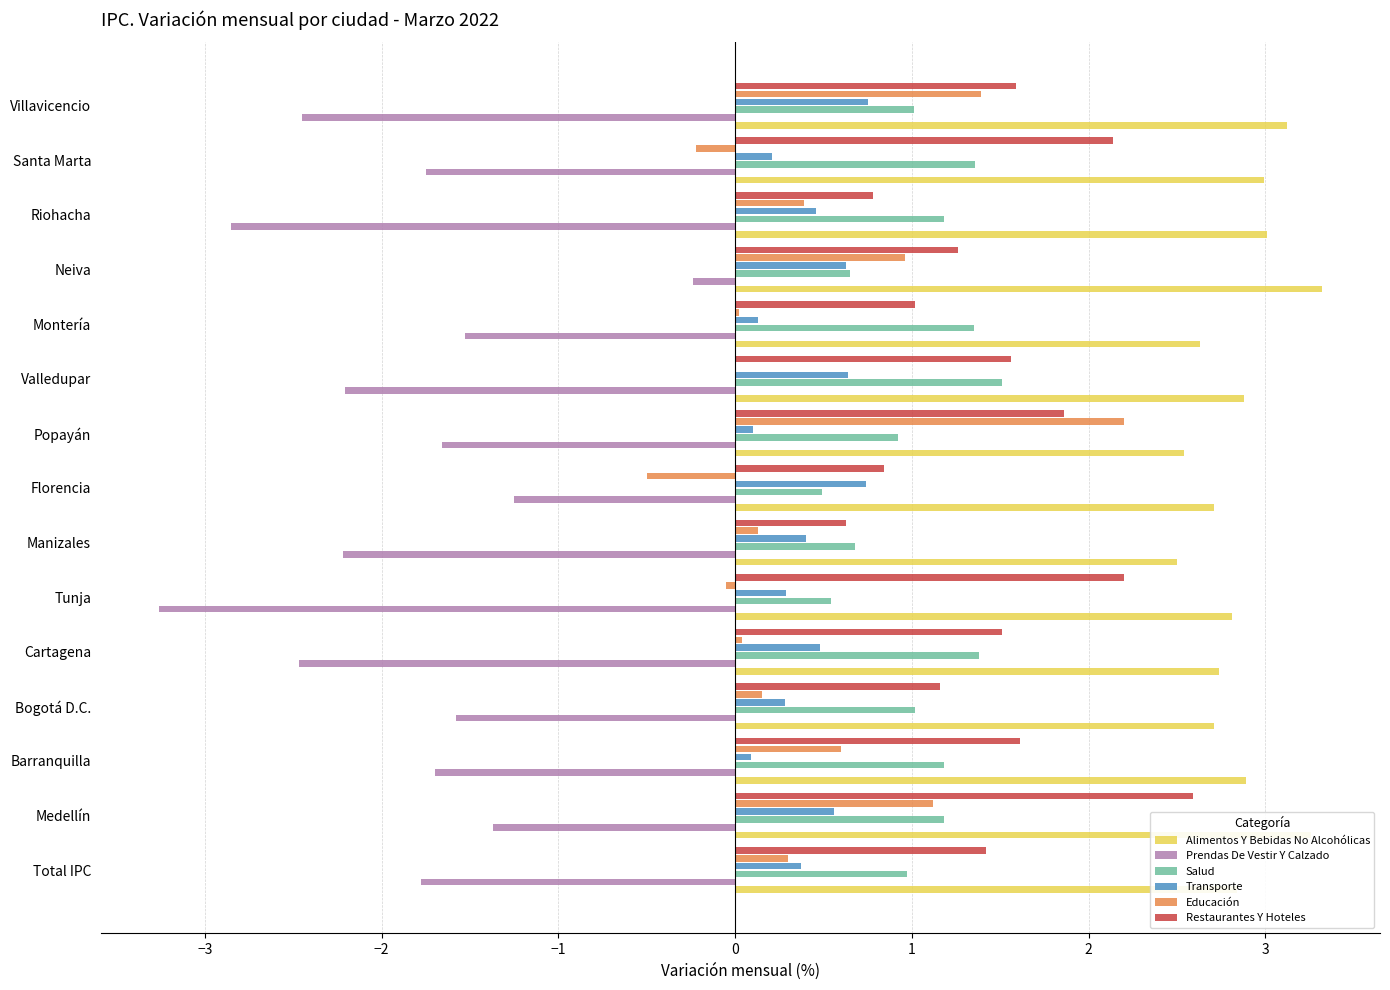

What is the average value of the Prendas De Vestir Y Calzado series?

-1.9